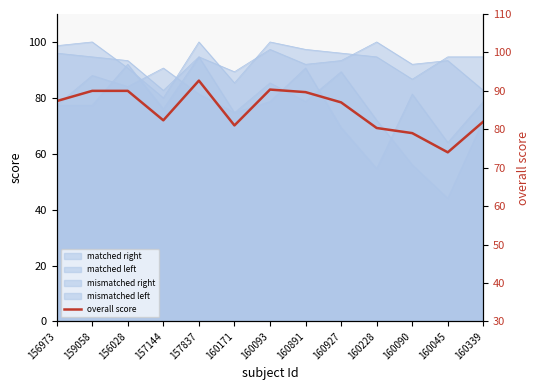

The value at 160093 is 38.1. True or false?

False